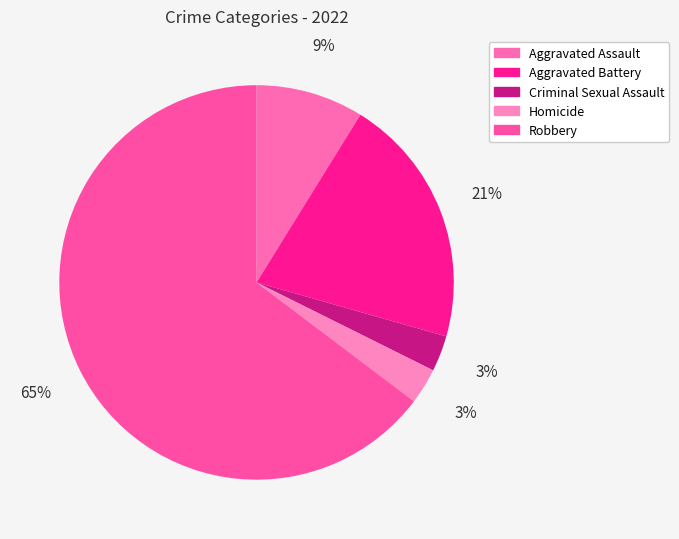

Is the sum of Aggravated Assault and Robbery greater than half?

Yes